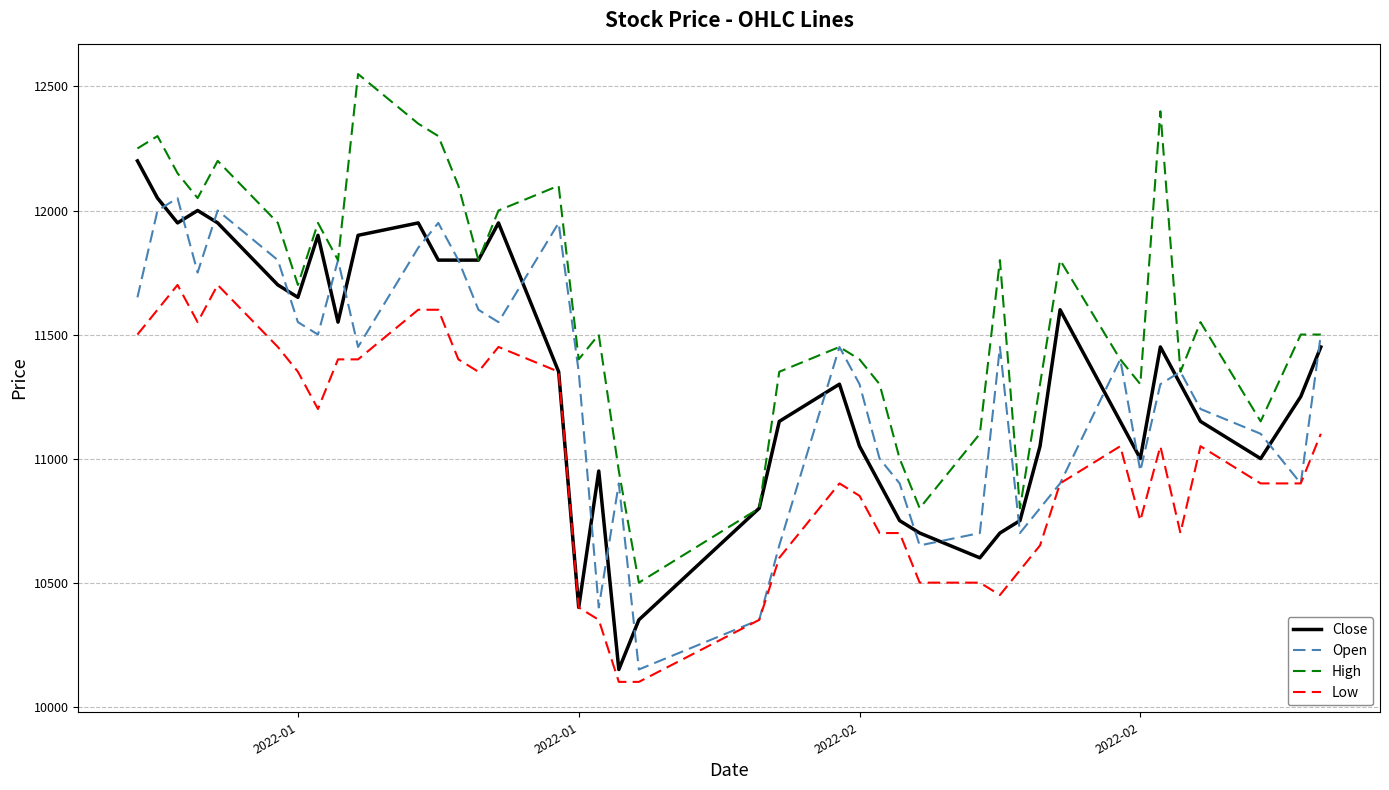

Rank the series by their maximum value, from highest to lowest.

High, Close, Open, Low